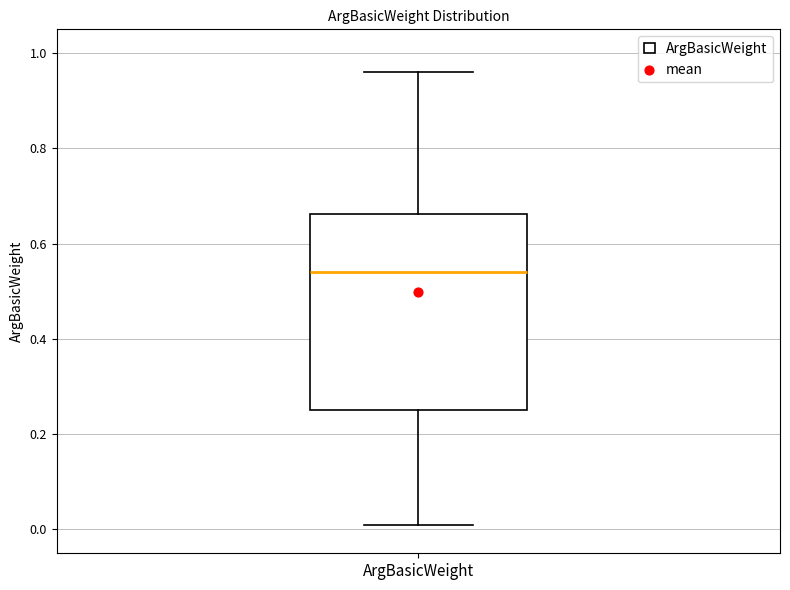

Read this box plot against the y-axis: the position of the median line, the range covered by the box, and the ends of both whiskers. The values are not printed on the chart, so give them approximately, as read against the axis.

median 0.54, box 0.26 to 0.66, whiskers 0.02 to 0.96